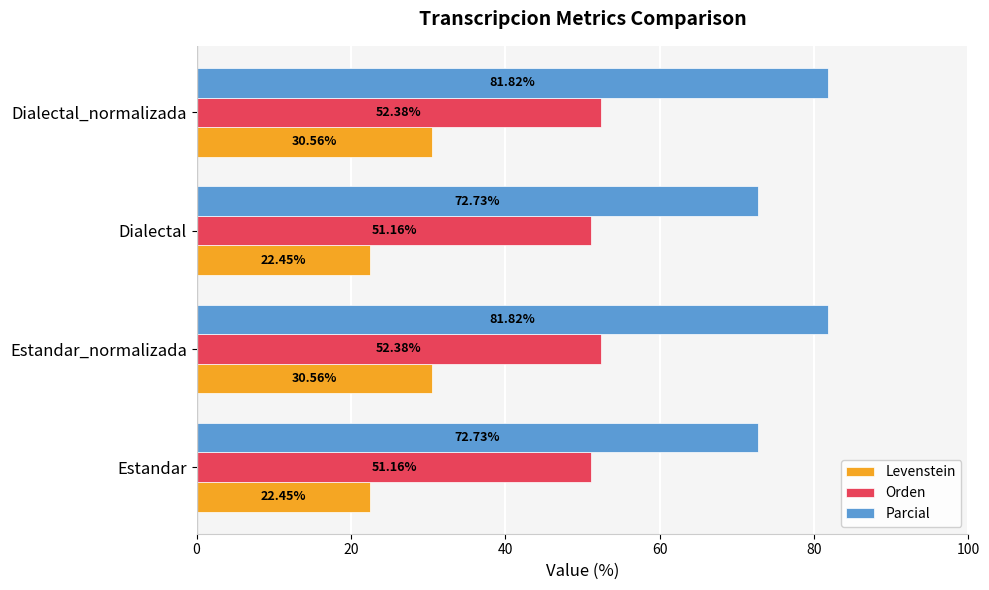

Is the value of Orden at Estandar greater than the value of Parcial at Estandar?

No